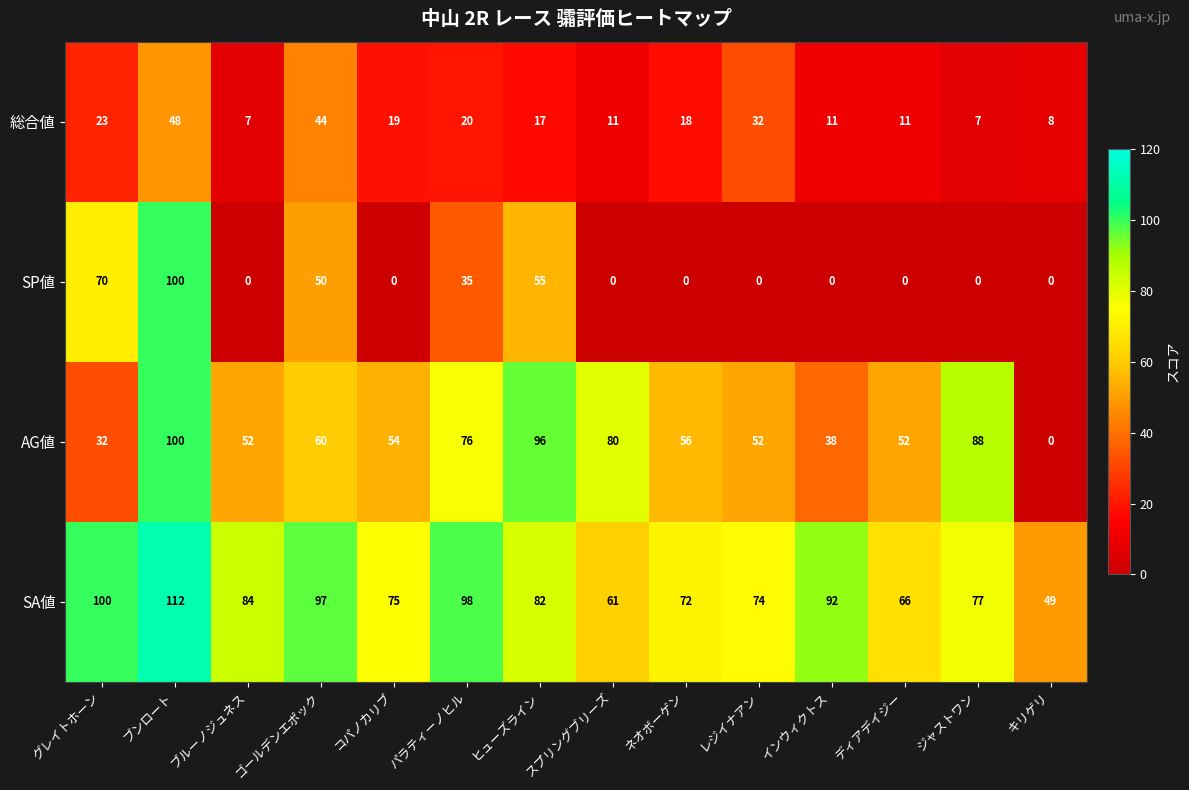

What is the maximum value shown in the chart?

112